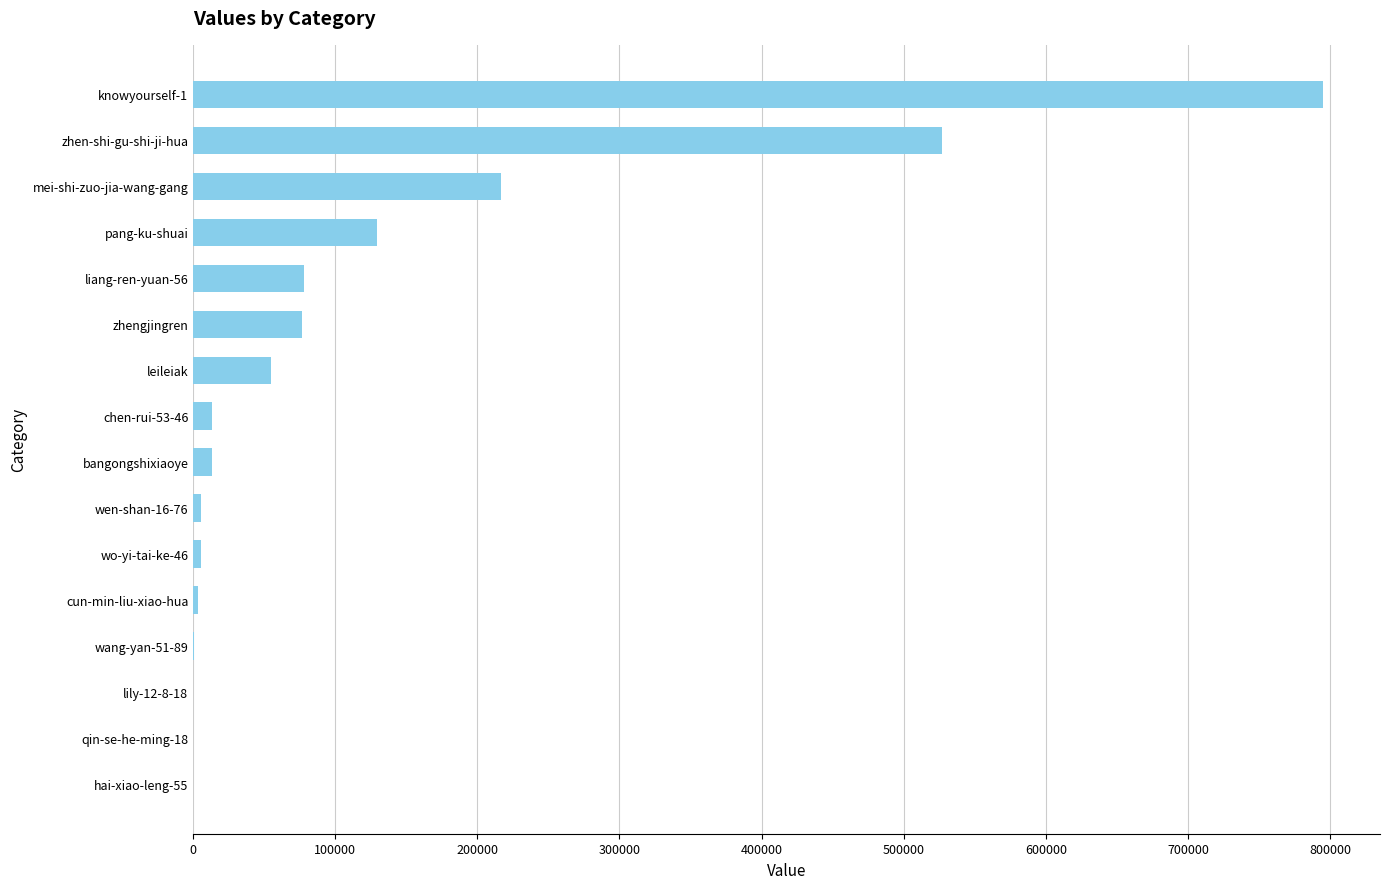

What is the average value?

119955